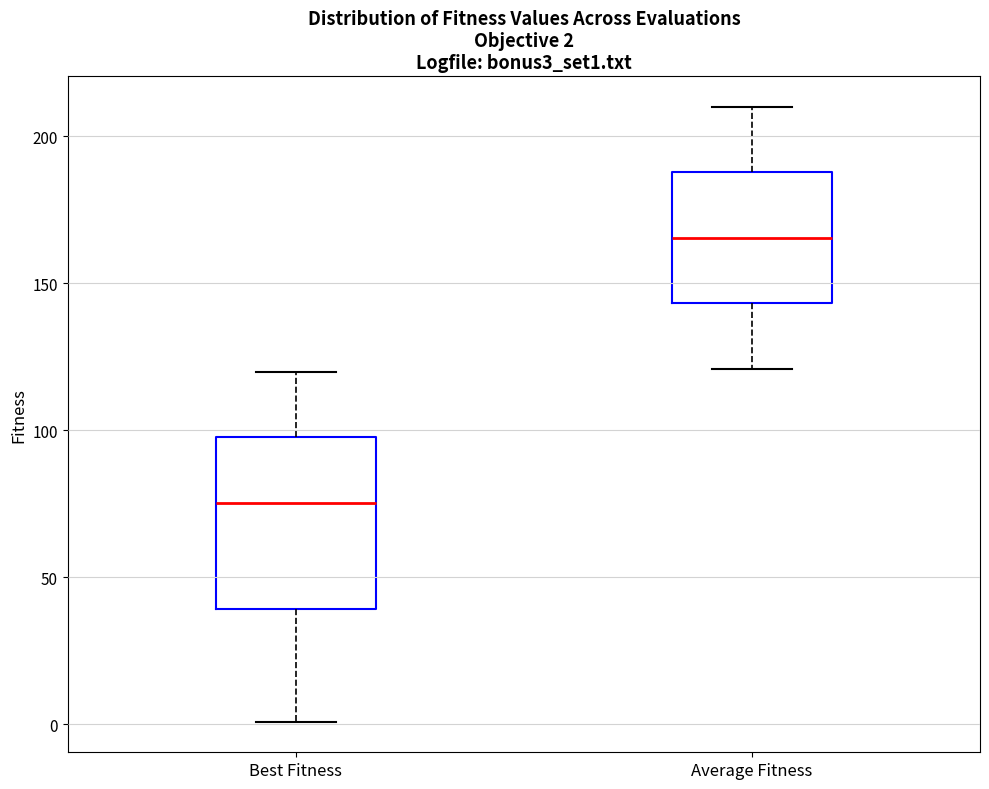

Which box has the lowest median line?

Best Fitness